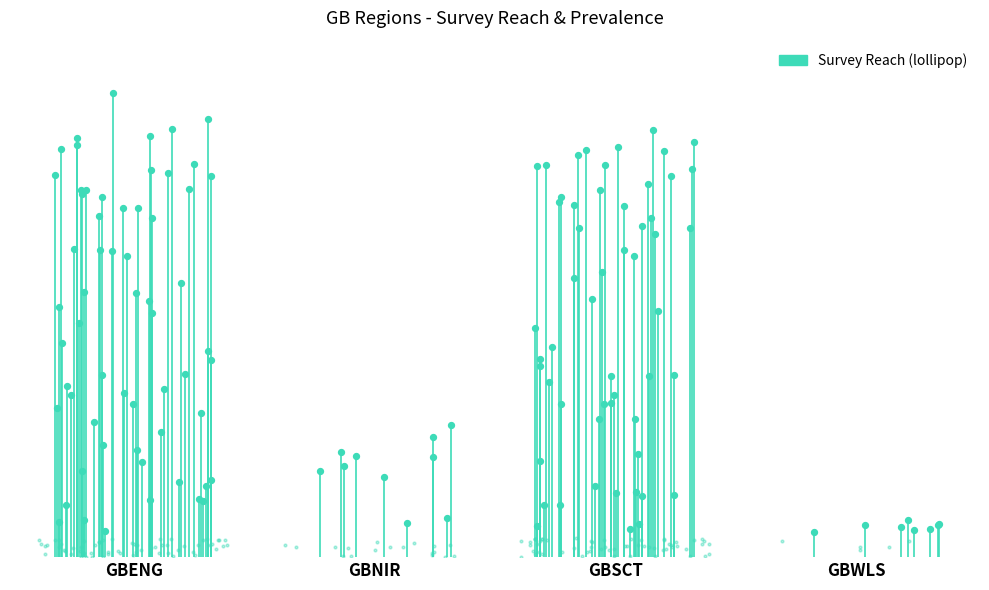

What is the change in value from GBENG to GBNIR?

+1.0